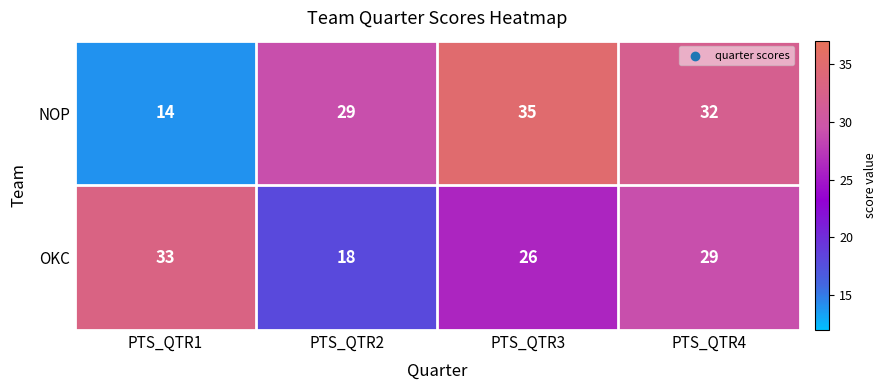

The NOP series shows 32 at PTS_QTR4. True or false?

True